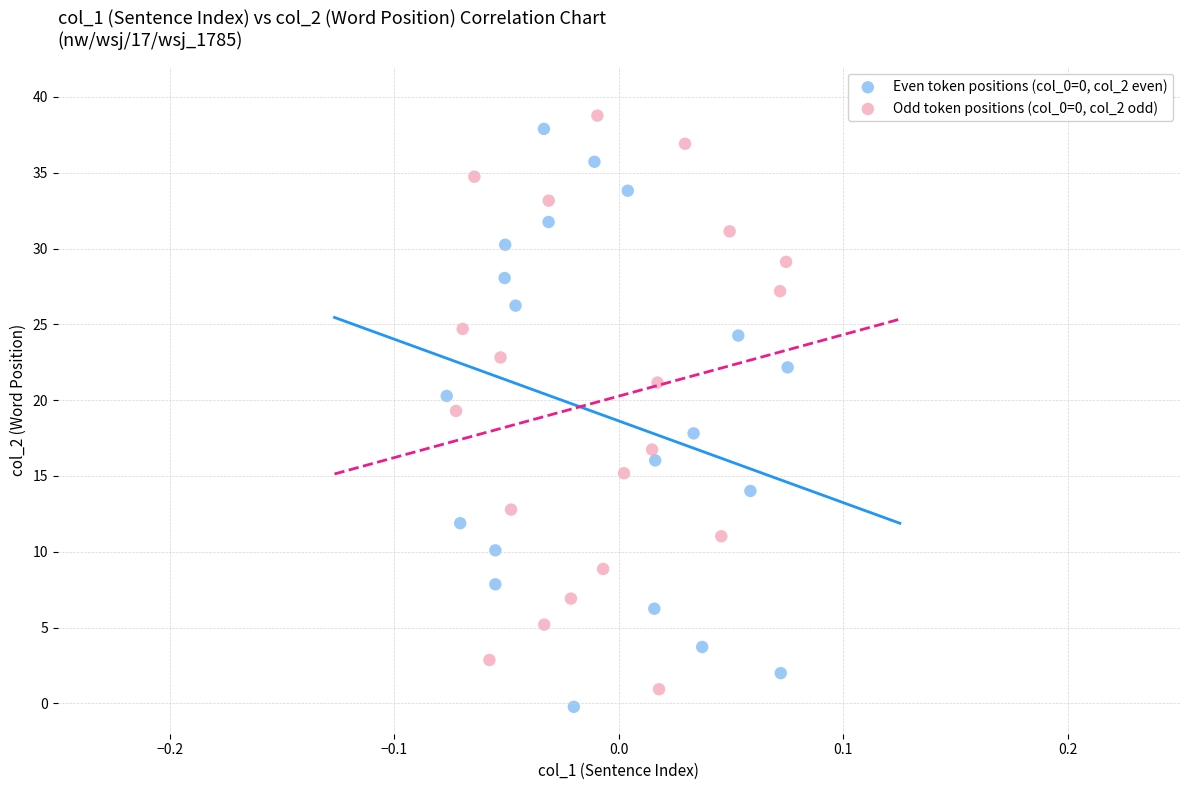

Which series contains the lowest Y value?

Even token positions (col_0=0, col_2 even)